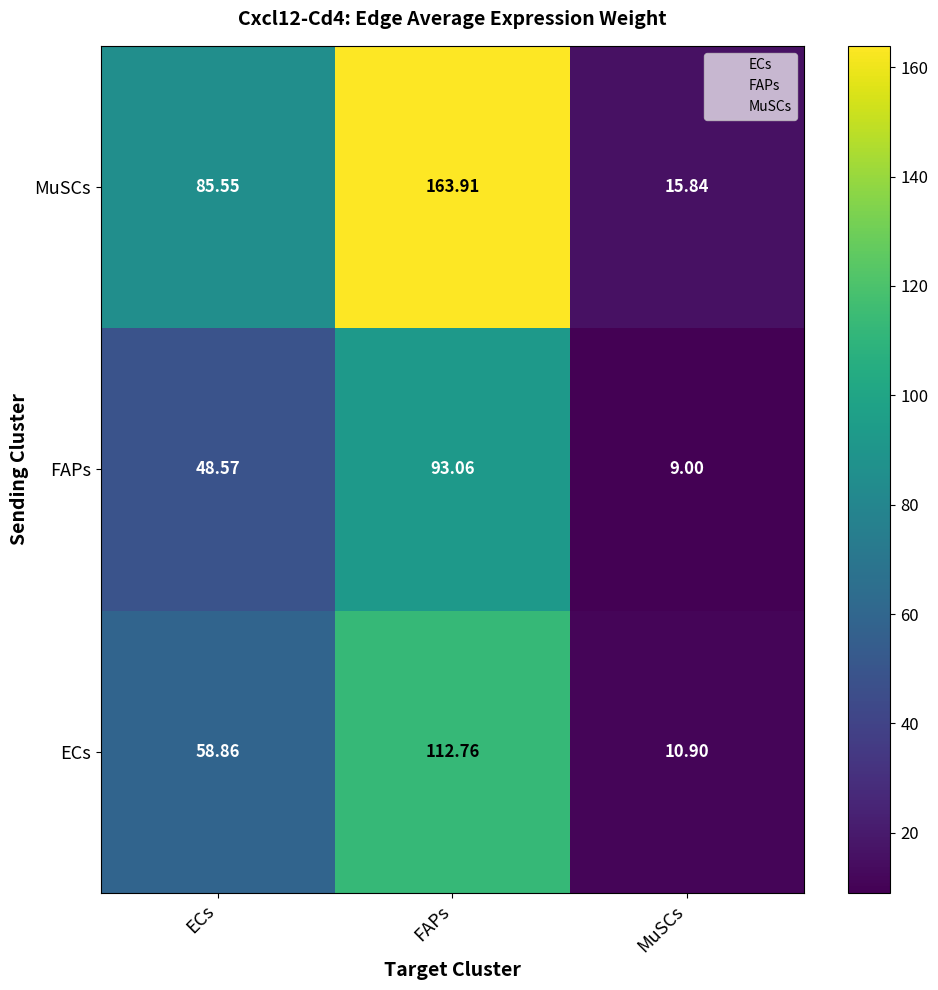

List the labels in order of FAPs value, smallest first.

MuSCs, ECs, FAPs